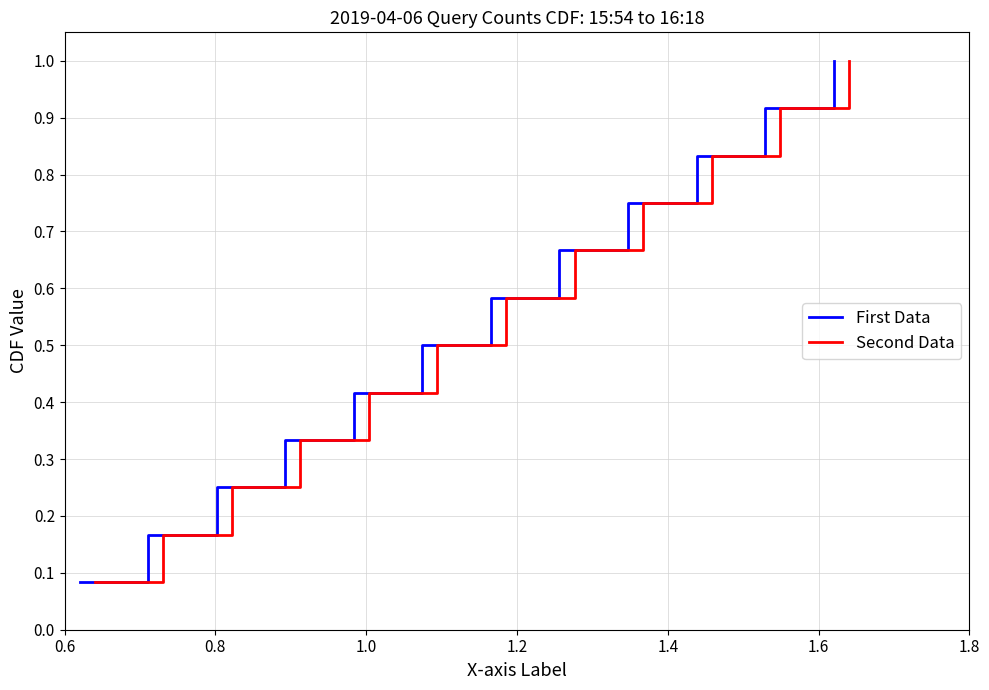

True or false: First Data and Second Data intersect in this chart.

False